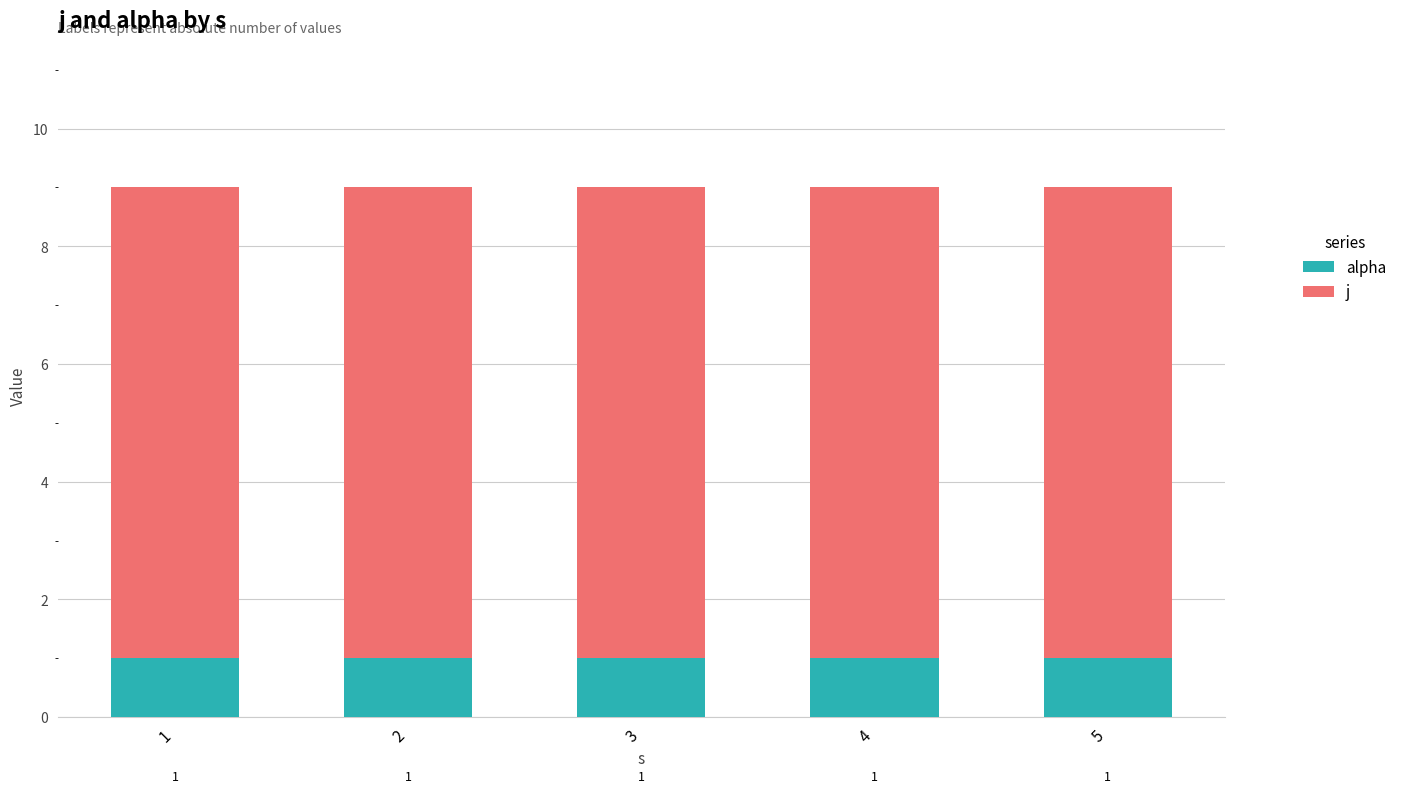

What value does the alpha series have at 3?

1